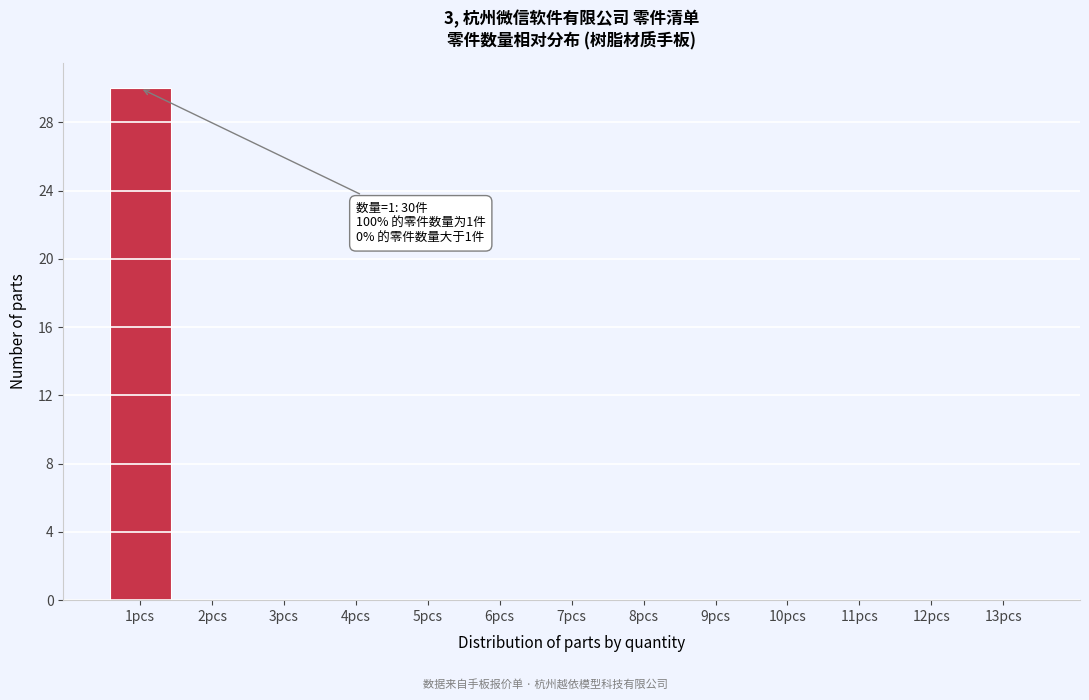

Reading right to left, what are all the values shown in this chart?

13pcs=0	12pcs=0	11pcs=0	10pcs=0	9pcs=0	8pcs=0	7pcs=0	6pcs=0	5pcs=0	4pcs=0	3pcs=0	2pcs=0	1pcs=30